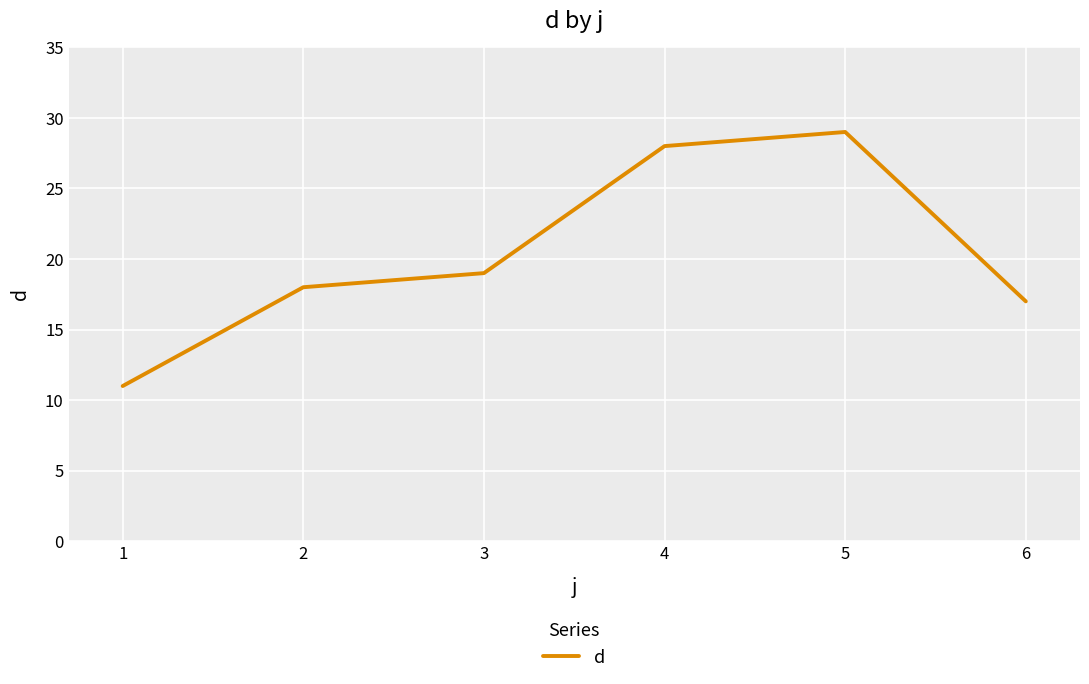

True or false: the data has more than 1 interior local peaks.

False